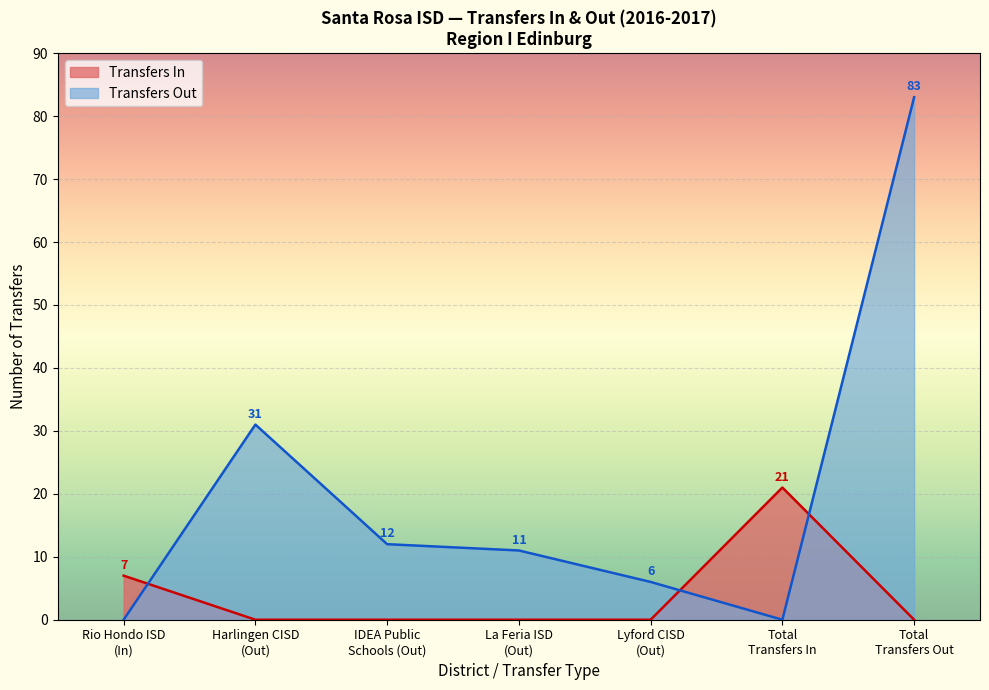

Which series has the largest total across all categories?

Transfers Out